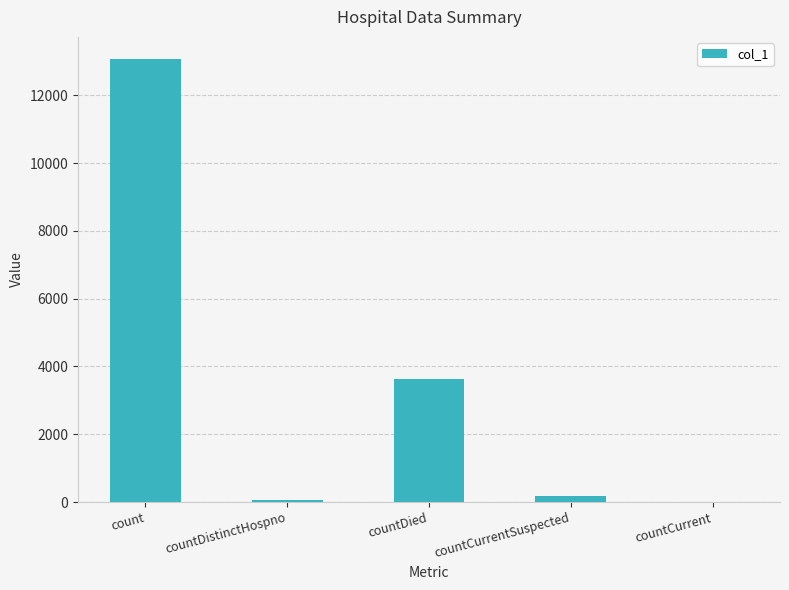

What is the sum of all values?

16947